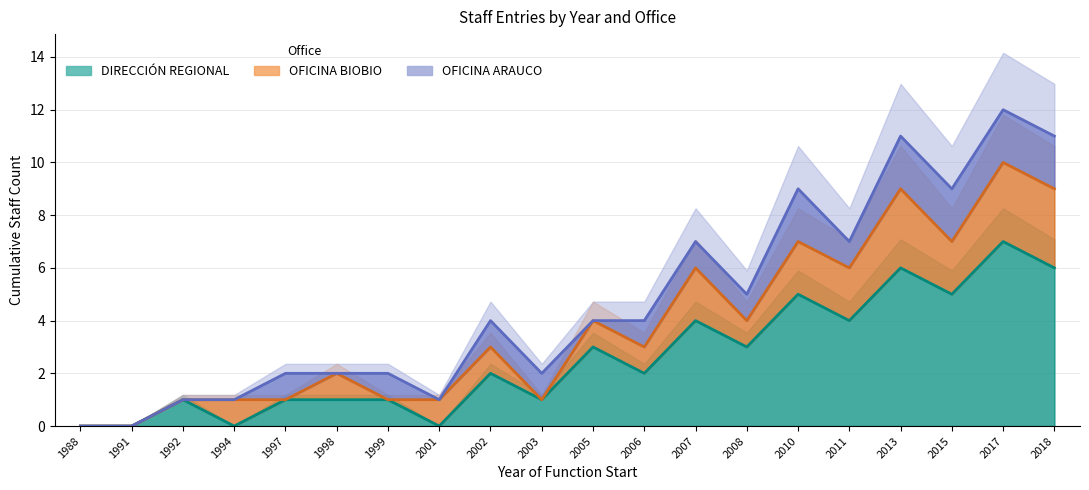

At which label is DIRECCIÓN REGIONAL closest to 3?

2005